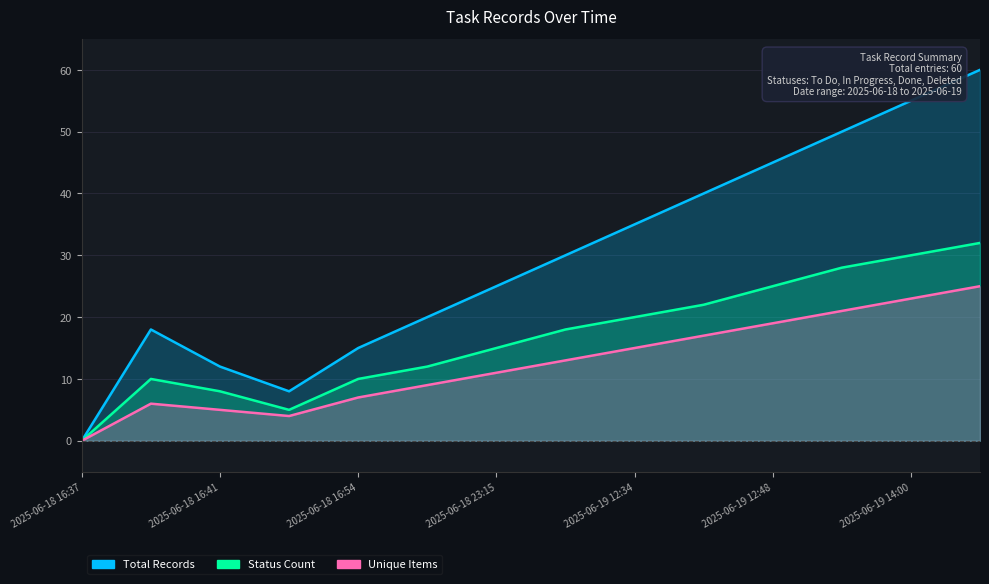

What position from the left is 2025-06-19 14:00?

13